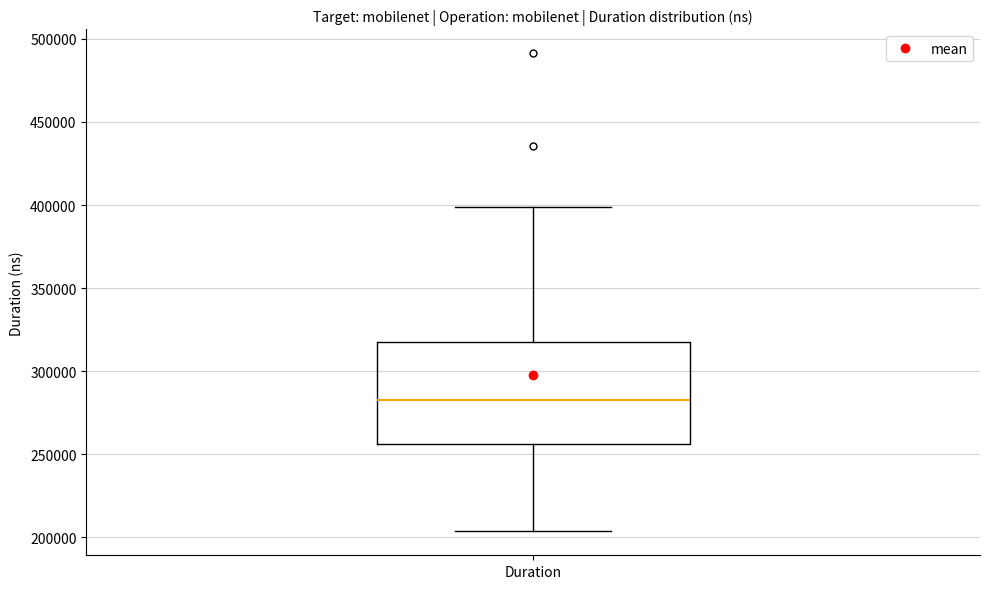

Read this box plot against the y-axis: the position of the median line, the range covered by the box, and the ends of both whiskers. The values are not printed on the chart, so give them approximately, as read against the axis.

median 285000, box 255000 to 315000, whiskers 205000 to 400000